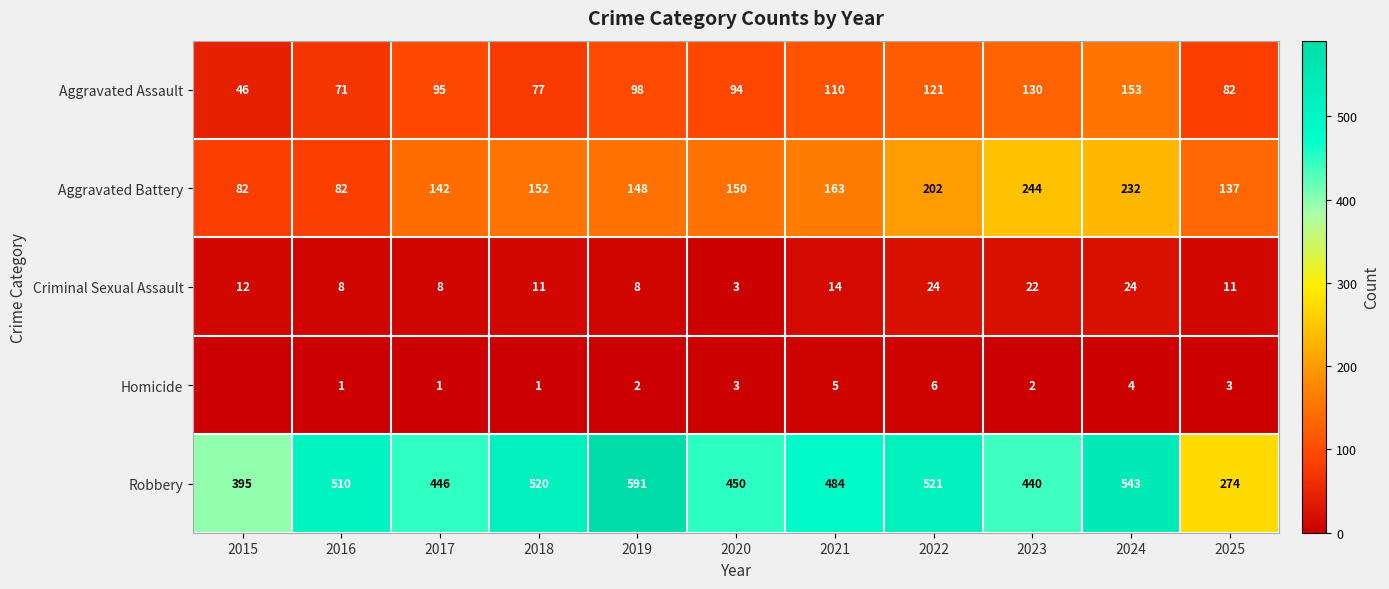

Between 2024 and 2018, which is larger?

2024